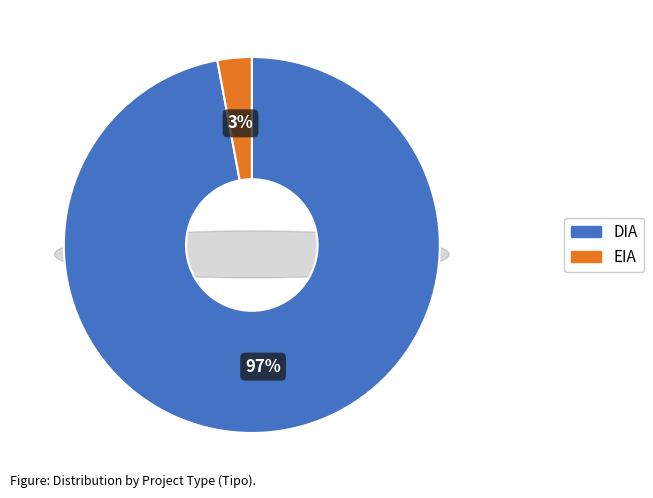

The DIA slice represents 97% of the pie. True or false?

True